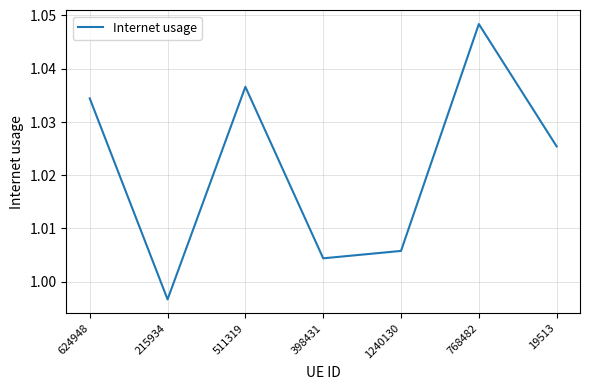

Count the number of data series in this chart.

1